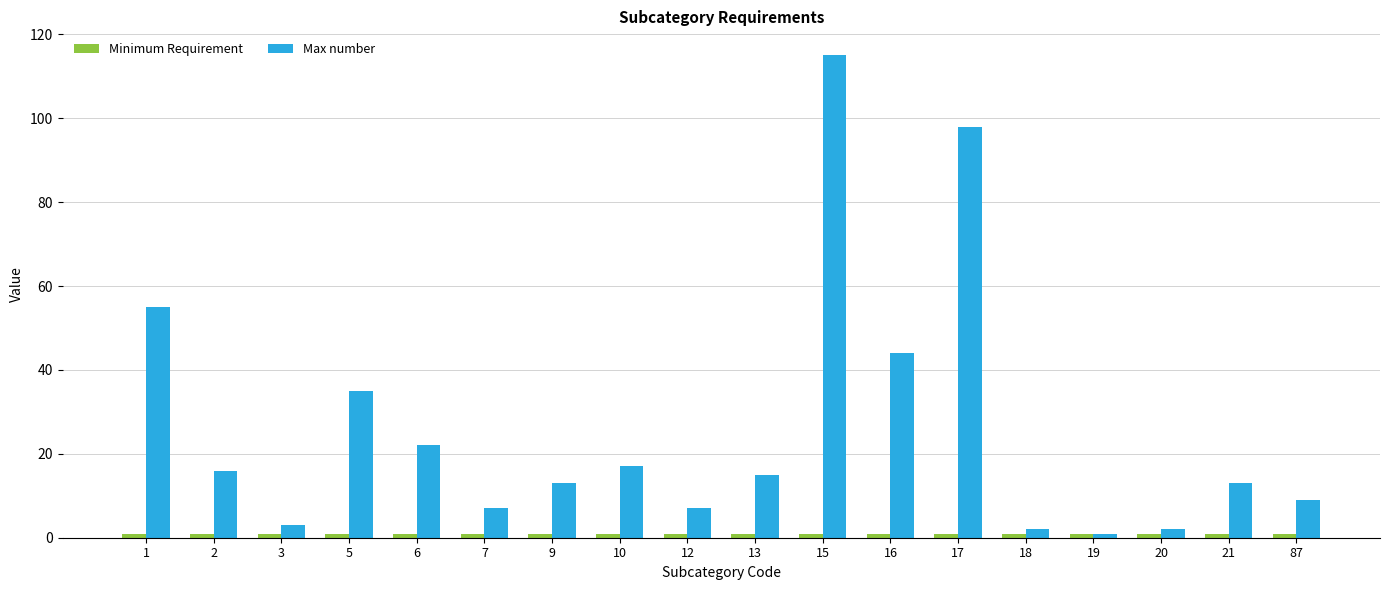

The Max number series shows 2 at 20. True or false?

True